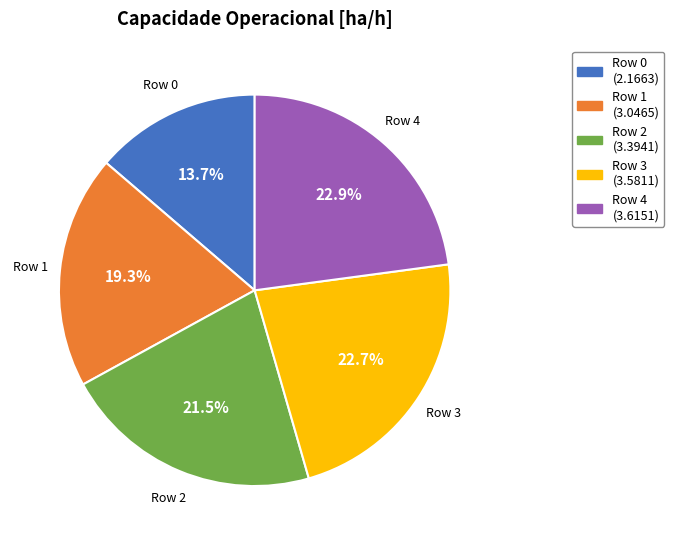

To the nearest percent, what is the difference between the largest and smallest slice percentages?

9%